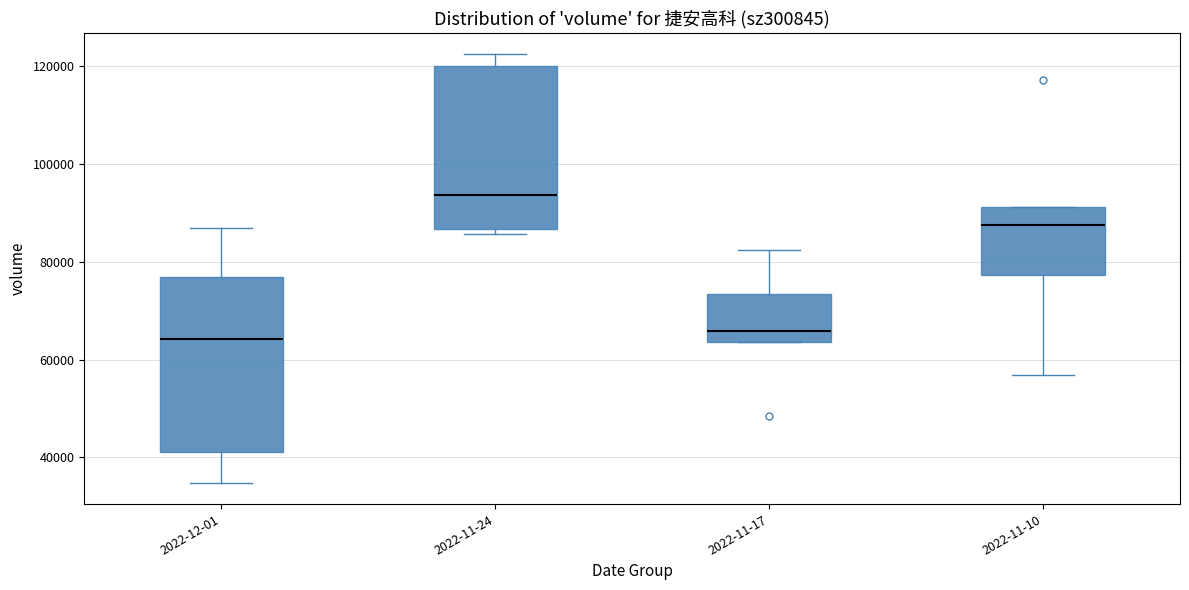

Reading left to right, transcribe this box plot: for each box, give where its median line is, the range the box spans, and where its two whiskers end, as read against the y-axis. The values are not printed on the chart, so give them approximately, as read against the axis.

2022-12-01: median 64000, box 42000 to 76000, whiskers 34000 to 86000
2022-11-24: median 94000, box 86000 to 120000, whiskers 86000 (just below the box's lower edge) to 122000
2022-11-17: median 66000, box 64000 to 74000, whiskers 64000 to 82000
2022-11-10: median 88000, box 78000 to 92000, whiskers 56000 to 92000